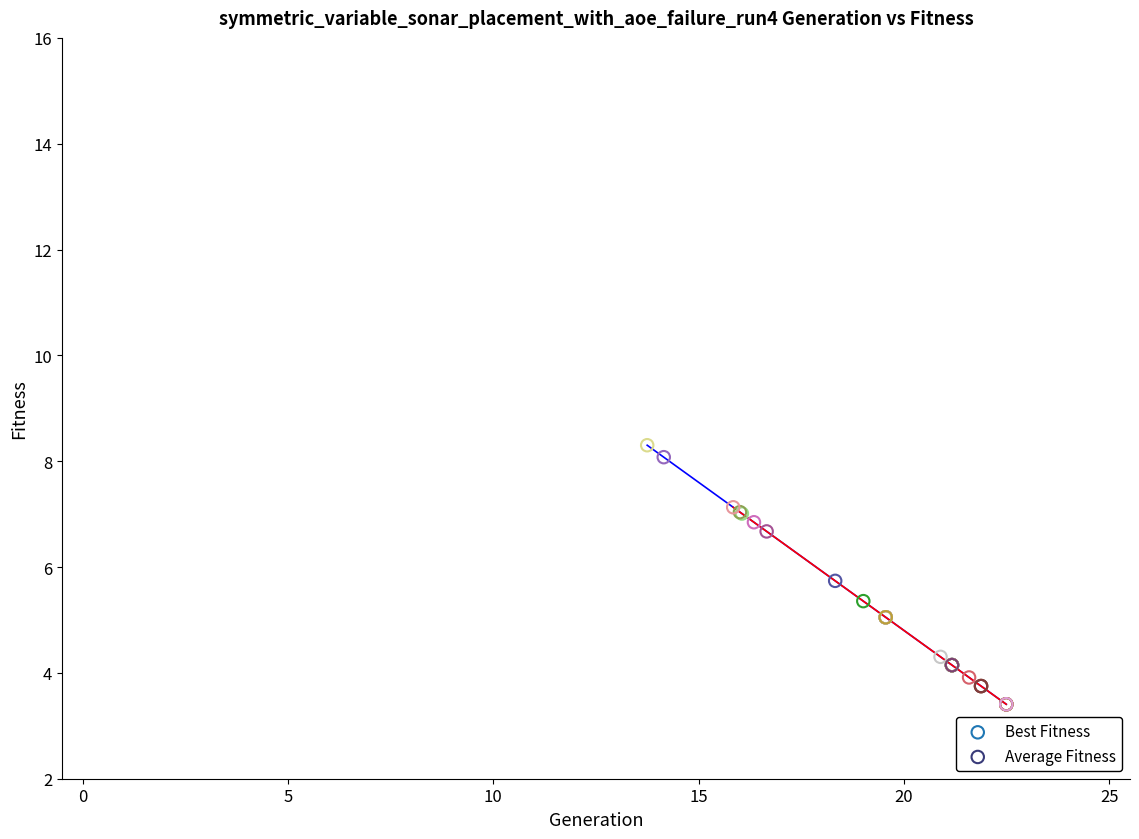

What are all the series names shown in the legend?

Best Fitness, Average Fitness